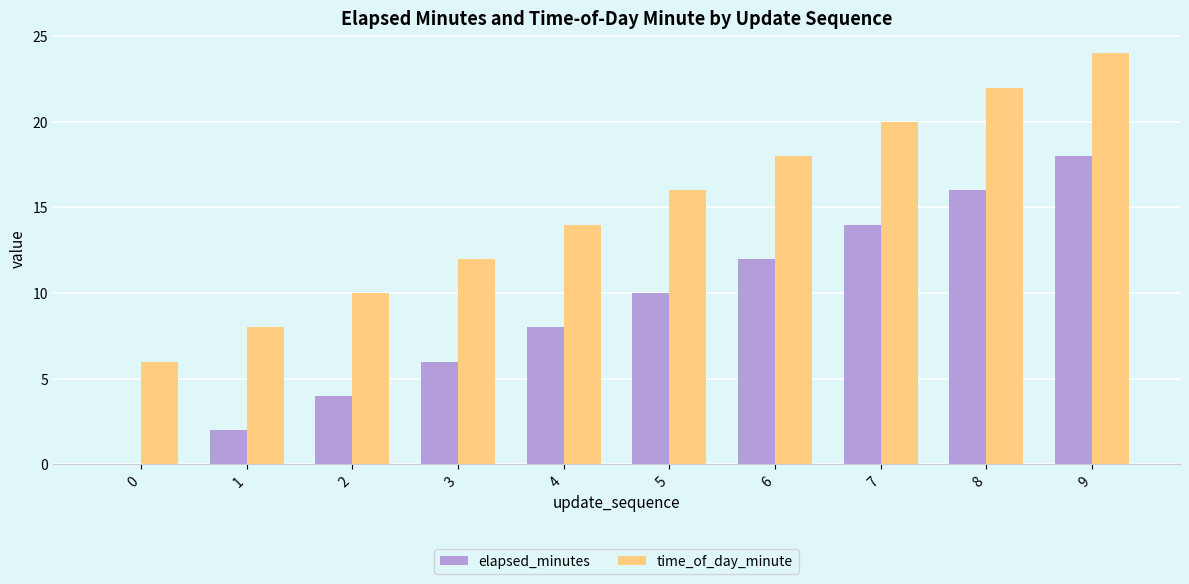

What is the highest value of the time_of_day_minute series?

24